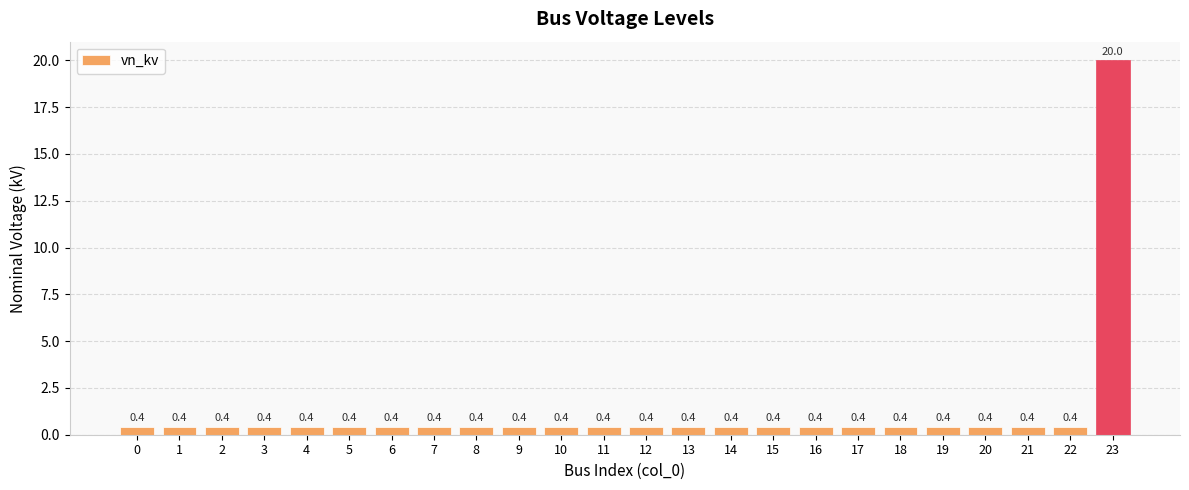

Reading right to left, list all the values displayed in this chart.

23=20.0	22=0.4	21=0.4	20=0.4	19=0.4	18=0.4	17=0.4	16=0.4	15=0.4	14=0.4	13=0.4	12=0.4	11=0.4	10=0.4	9=0.4	8=0.4	7=0.4	6=0.4	5=0.4	4=0.4	3=0.4	2=0.4	1=0.4	0=0.4